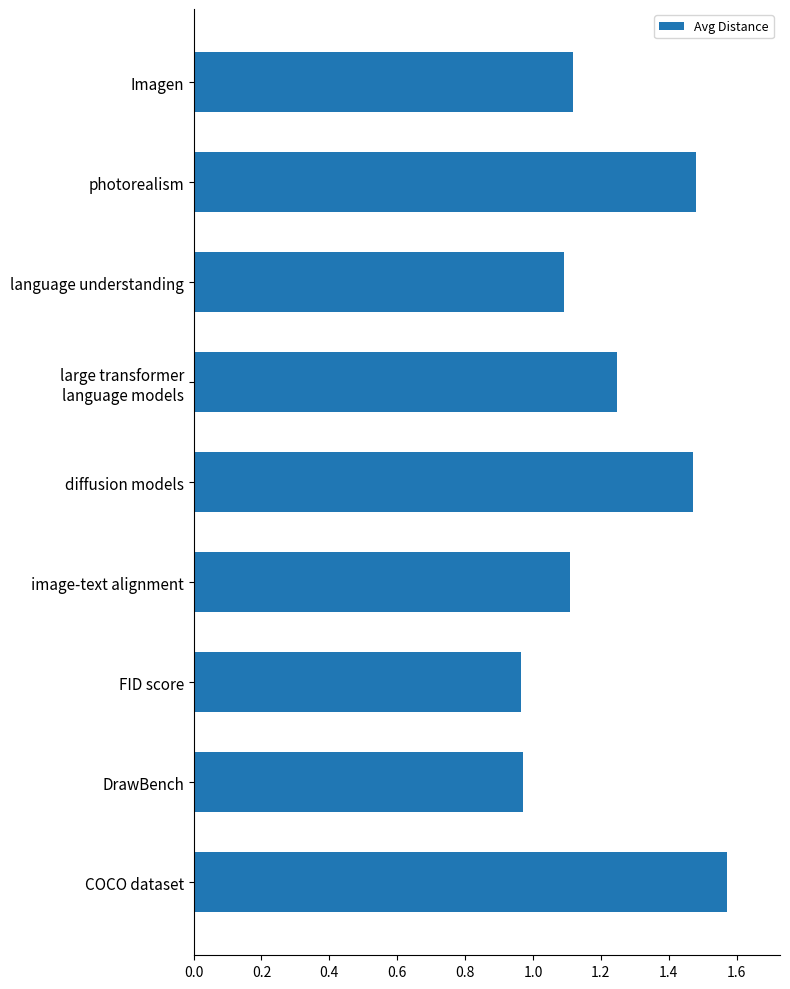

Between DrawBench and Imagen, which is larger?

Imagen